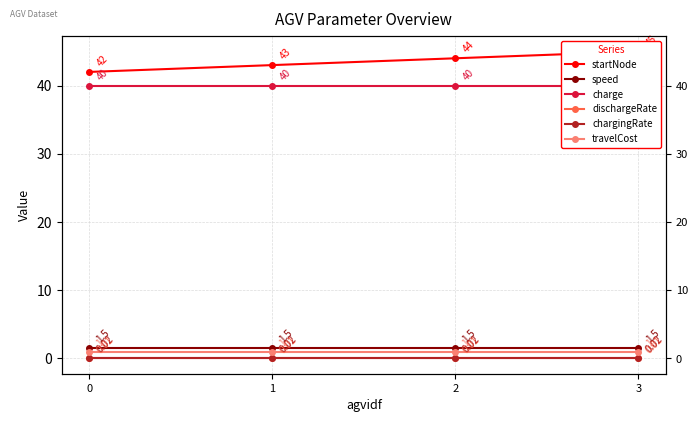

Between 1 and 2, which series saw the biggest shift?

startNode